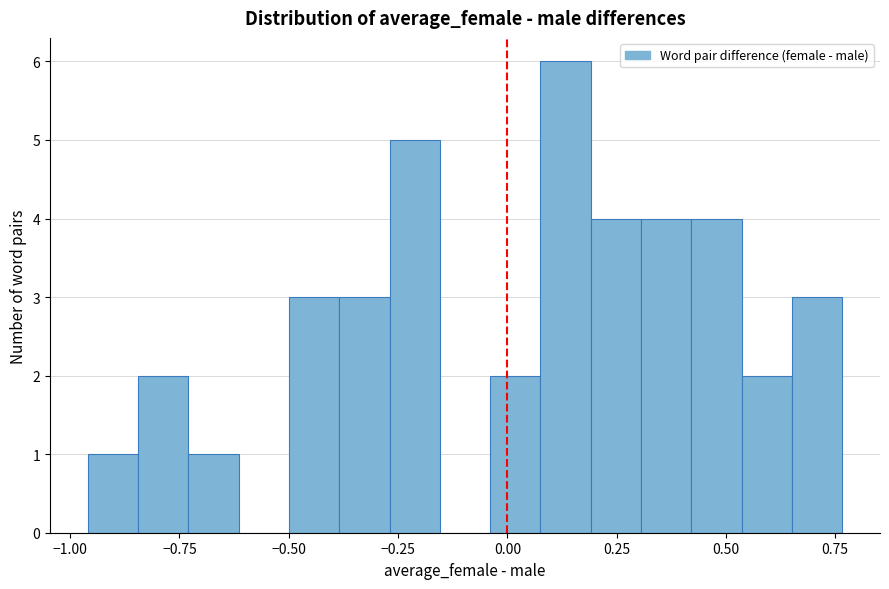

Read against the x-axis, roughly where is the centre of the tallest bar?

0.15